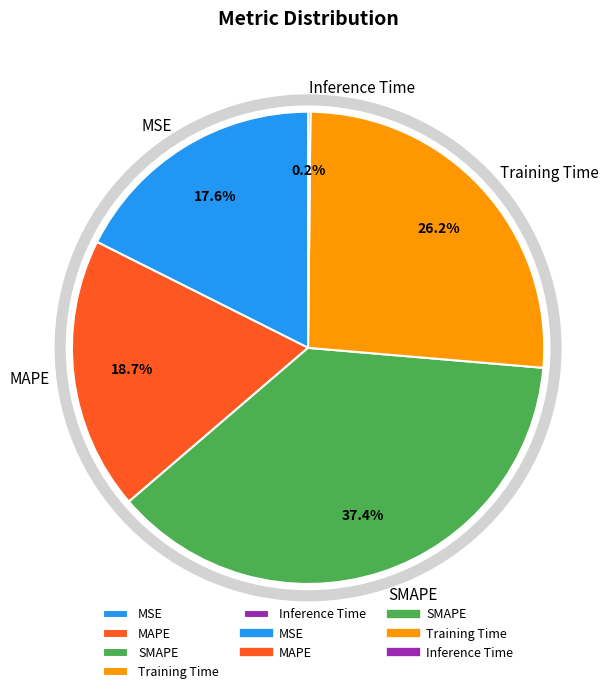

Combined, do SMAPE and Training Time account for over 50%?

Yes